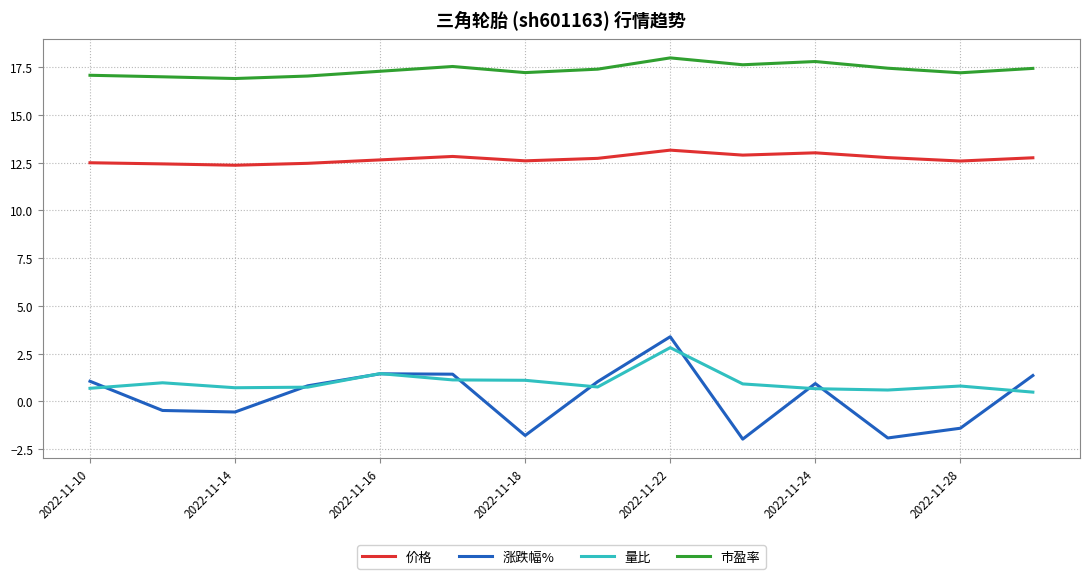

What is the smallest value displayed?

-2.0